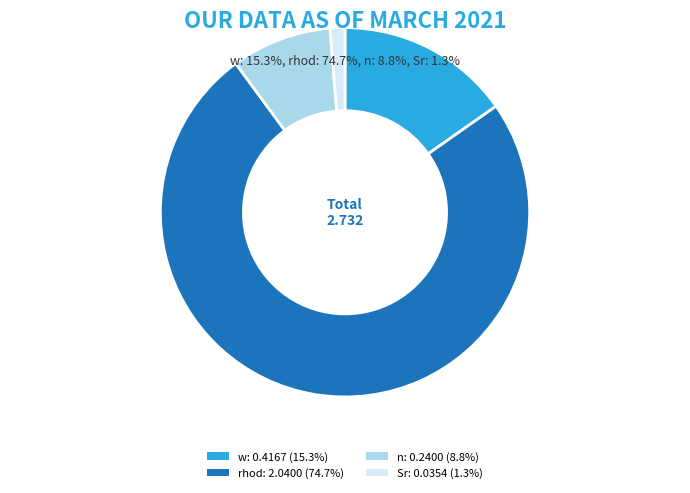

Is the sum of Sr and rhod greater than half?

Yes